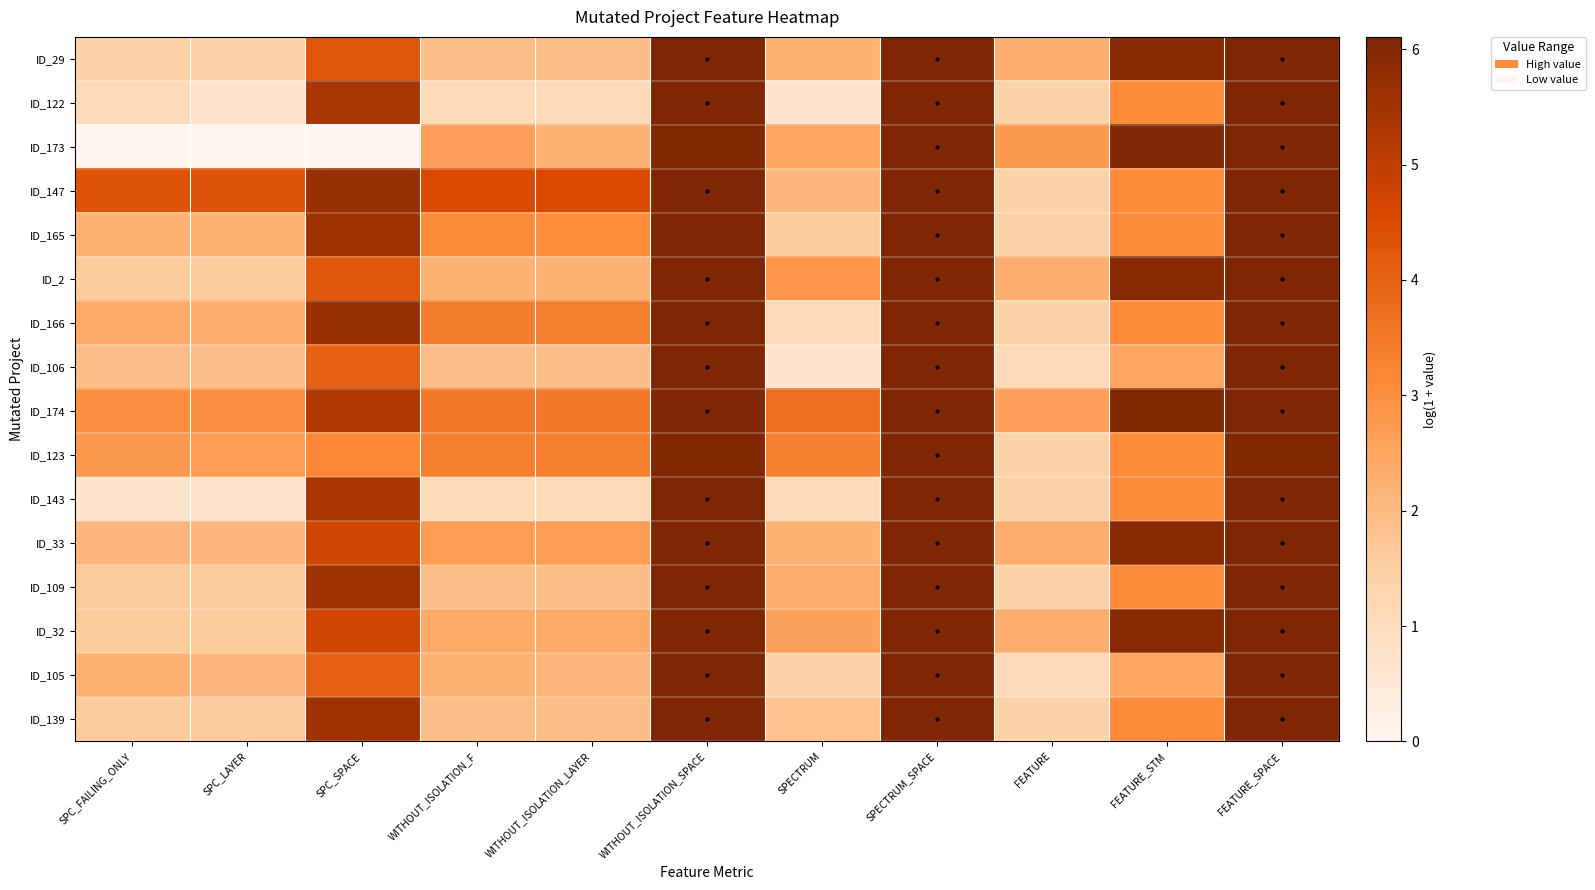

Reading right to left, list all the values displayed in this chart.

ID_29: FEATURE_SPACE=6.1	FEATURE_STM=5.9	FEATURE=2.3	SPECTRUM_SPACE=6.1	SPECTRUM=2.2	WITHOUT_ISOLATION_SPACE=6.1	WITHOUT_ISOLATION_LAYER=1.9	WITHOUT_ISOLATION_F=1.9	SPC_SPACE=4.3	SPC_LAYER=1.4	SPC_FAILING_ONLY=1.4
ID_122: FEATURE_SPACE=6.1	FEATURE_STM=3.1	FEATURE=1.4	SPECTRUM_SPACE=6.1	SPECTRUM=0.7	WITHOUT_ISOLATION_SPACE=6.1	WITHOUT_ISOLATION_LAYER=1.1	WITHOUT_ISOLATION_F=1.1	SPC_SPACE=5.4	SPC_LAYER=0.7	SPC_FAILING_ONLY=1.1
ID_173: FEATURE_SPACE=6.1	FEATURE_STM=6.1	FEATURE=2.8	SPECTRUM_SPACE=6.1	SPECTRUM=2.5	WITHOUT_ISOLATION_SPACE=6.1	WITHOUT_ISOLATION_LAYER=2.2	WITHOUT_ISOLATION_F=2.6	SPC_SPACE=0.0	SPC_LAYER=0.0	SPC_FAILING_ONLY=0.0
ID_147: FEATURE_SPACE=6.1	FEATURE_STM=3.1	FEATURE=1.4	SPECTRUM_SPACE=6.1	SPECTRUM=2.1	WITHOUT_ISOLATION_SPACE=6.1	WITHOUT_ISOLATION_LAYER=4.5	WITHOUT_ISOLATION_F=4.5	SPC_SPACE=5.7	SPC_LAYER=4.3	SPC_FAILING_ONLY=4.3
ID_165: FEATURE_SPACE=6.1	FEATURE_STM=3.1	FEATURE=1.4	SPECTRUM_SPACE=6.1	SPECTRUM=1.6	WITHOUT_ISOLATION_SPACE=6.1	WITHOUT_ISOLATION_LAYER=3.0	WITHOUT_ISOLATION_F=3.1	SPC_SPACE=5.6	SPC_LAYER=2.2	SPC_FAILING_ONLY=2.2
ID_2: FEATURE_SPACE=6.1	FEATURE_STM=5.9	FEATURE=2.3	SPECTRUM_SPACE=6.1	SPECTRUM=2.8	WITHOUT_ISOLATION_SPACE=6.1	WITHOUT_ISOLATION_LAYER=2.2	WITHOUT_ISOLATION_F=2.2	SPC_SPACE=4.3	SPC_LAYER=1.6	SPC_FAILING_ONLY=1.6
ID_166: FEATURE_SPACE=6.1	FEATURE_STM=3.1	FEATURE=1.4	SPECTRUM_SPACE=6.1	SPECTRUM=1.1	WITHOUT_ISOLATION_SPACE=6.1	WITHOUT_ISOLATION_LAYER=3.3	WITHOUT_ISOLATION_F=3.4	SPC_SPACE=5.7	SPC_LAYER=2.3	SPC_FAILING_ONLY=2.4
ID_106: FEATURE_SPACE=6.1	FEATURE_STM=2.5	FEATURE=1.1	SPECTRUM_SPACE=6.1	SPECTRUM=0.7	WITHOUT_ISOLATION_SPACE=6.1	WITHOUT_ISOLATION_LAYER=1.9	WITHOUT_ISOLATION_F=1.9	SPC_SPACE=4.0	SPC_LAYER=1.9	SPC_FAILING_ONLY=1.9
ID_174: FEATURE_SPACE=6.1	FEATURE_STM=6.1	FEATURE=2.6	SPECTRUM_SPACE=6.1	SPECTRUM=3.7	WITHOUT_ISOLATION_SPACE=6.1	WITHOUT_ISOLATION_LAYER=3.5	WITHOUT_ISOLATION_F=3.5	SPC_SPACE=5.3	SPC_LAYER=3.0	SPC_FAILING_ONLY=3.0
ID_123: FEATURE_SPACE=6.1	FEATURE_STM=3.1	FEATURE=1.4	SPECTRUM_SPACE=6.1	SPECTRUM=3.3	WITHOUT_ISOLATION_SPACE=6.0	WITHOUT_ISOLATION_LAYER=3.4	WITHOUT_ISOLATION_F=3.4	SPC_SPACE=3.2	SPC_LAYER=2.7	SPC_FAILING_ONLY=2.8
ID_143: FEATURE_SPACE=6.1	FEATURE_STM=3.1	FEATURE=1.4	SPECTRUM_SPACE=6.1	SPECTRUM=1.1	WITHOUT_ISOLATION_SPACE=6.1	WITHOUT_ISOLATION_LAYER=1.1	WITHOUT_ISOLATION_F=1.1	SPC_SPACE=5.4	SPC_LAYER=0.7	SPC_FAILING_ONLY=0.7
ID_33: FEATURE_SPACE=6.1	FEATURE_STM=5.9	FEATURE=2.3	SPECTRUM_SPACE=6.1	SPECTRUM=2.2	WITHOUT_ISOLATION_SPACE=6.1	WITHOUT_ISOLATION_LAYER=2.7	WITHOUT_ISOLATION_F=2.7	SPC_SPACE=4.7	SPC_LAYER=2.1	SPC_FAILING_ONLY=2.1
ID_109: FEATURE_SPACE=6.1	FEATURE_STM=3.1	FEATURE=1.4	SPECTRUM_SPACE=6.1	SPECTRUM=2.3	WITHOUT_ISOLATION_SPACE=6.1	WITHOUT_ISOLATION_LAYER=1.9	WITHOUT_ISOLATION_F=1.9	SPC_SPACE=5.5	SPC_LAYER=1.6	SPC_FAILING_ONLY=1.6
ID_32: FEATURE_SPACE=6.1	FEATURE_STM=5.9	FEATURE=2.3	SPECTRUM_SPACE=6.1	SPECTRUM=2.6	WITHOUT_ISOLATION_SPACE=6.1	WITHOUT_ISOLATION_LAYER=2.4	WITHOUT_ISOLATION_F=2.4	SPC_SPACE=4.7	SPC_LAYER=1.6	SPC_FAILING_ONLY=1.6
ID_105: FEATURE_SPACE=6.1	FEATURE_STM=2.5	FEATURE=1.1	SPECTRUM_SPACE=6.1	SPECTRUM=1.4	WITHOUT_ISOLATION_SPACE=6.1	WITHOUT_ISOLATION_LAYER=2.1	WITHOUT_ISOLATION_F=2.2	SPC_SPACE=4.1	SPC_LAYER=2.1	SPC_FAILING_ONLY=2.2
ID_139: FEATURE_SPACE=6.1	FEATURE_STM=3.1	FEATURE=1.4	SPECTRUM_SPACE=6.1	SPECTRUM=1.8	WITHOUT_ISOLATION_SPACE=6.1	WITHOUT_ISOLATION_LAYER=1.9	WITHOUT_ISOLATION_F=1.9	SPC_SPACE=5.5	SPC_LAYER=1.6	SPC_FAILING_ONLY=1.6